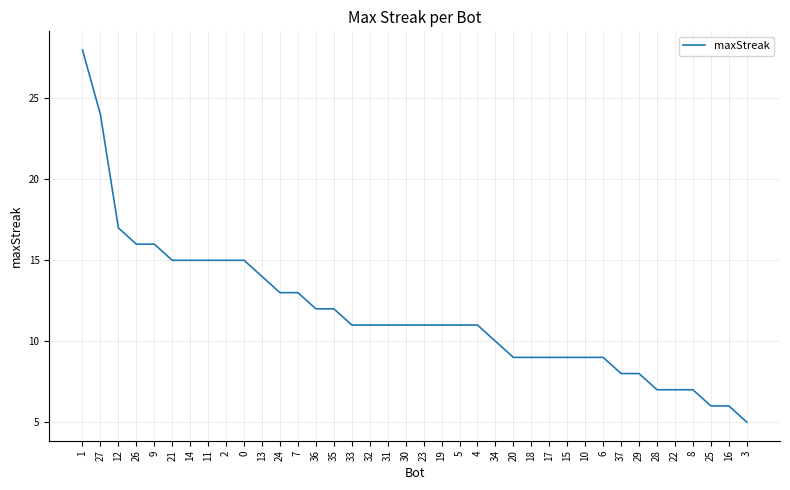

What position from the right is 26?

35